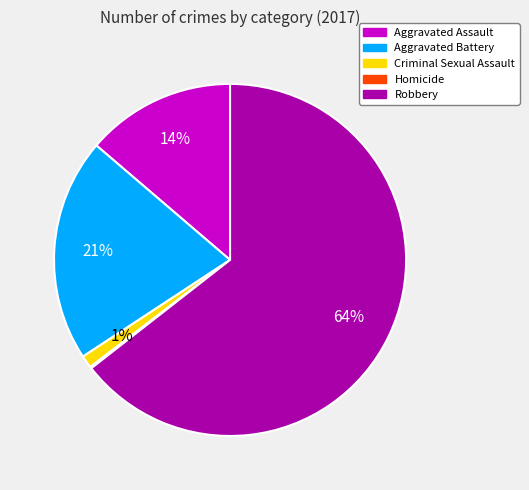

What percentage is the Criminal Sexual Assault slice, to the nearest percent?

1%